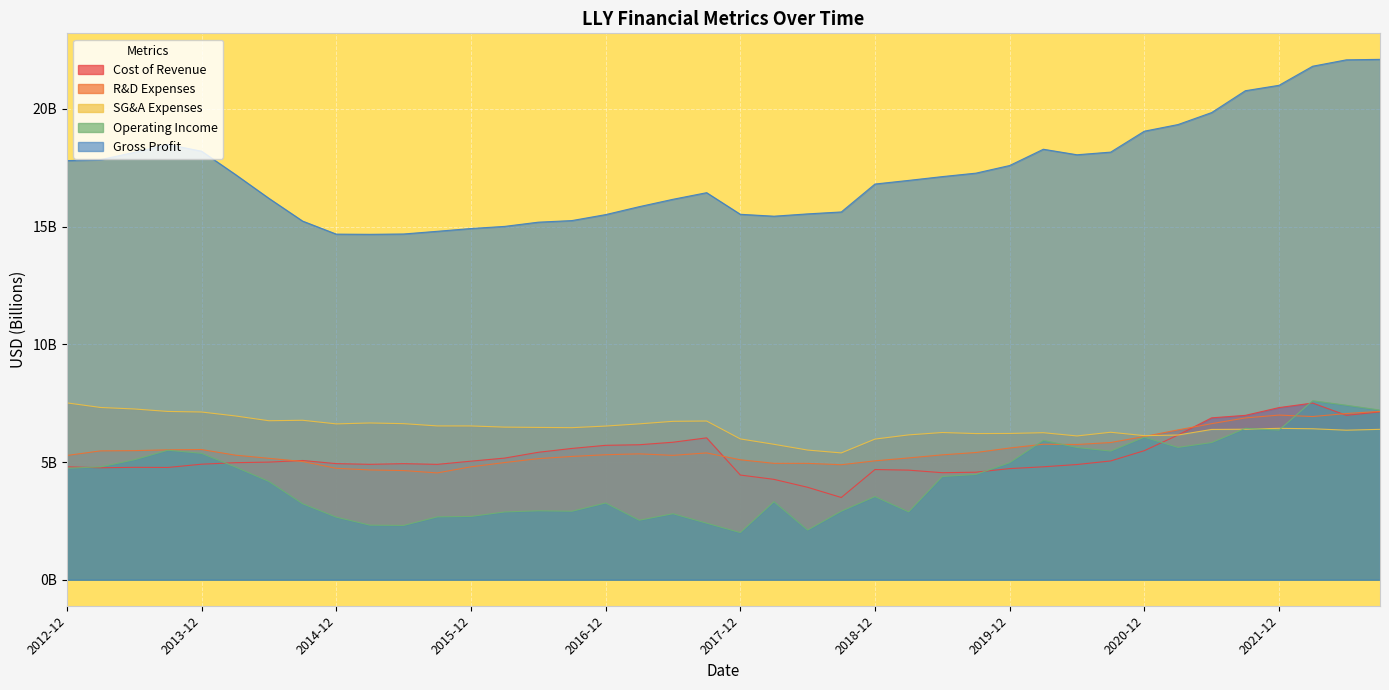

At which category is the sum across all series the highest?

2022-03